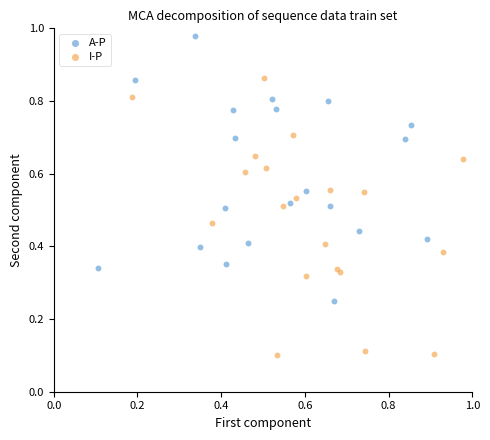

Which series reaches the maximum Y coordinate?

A-P